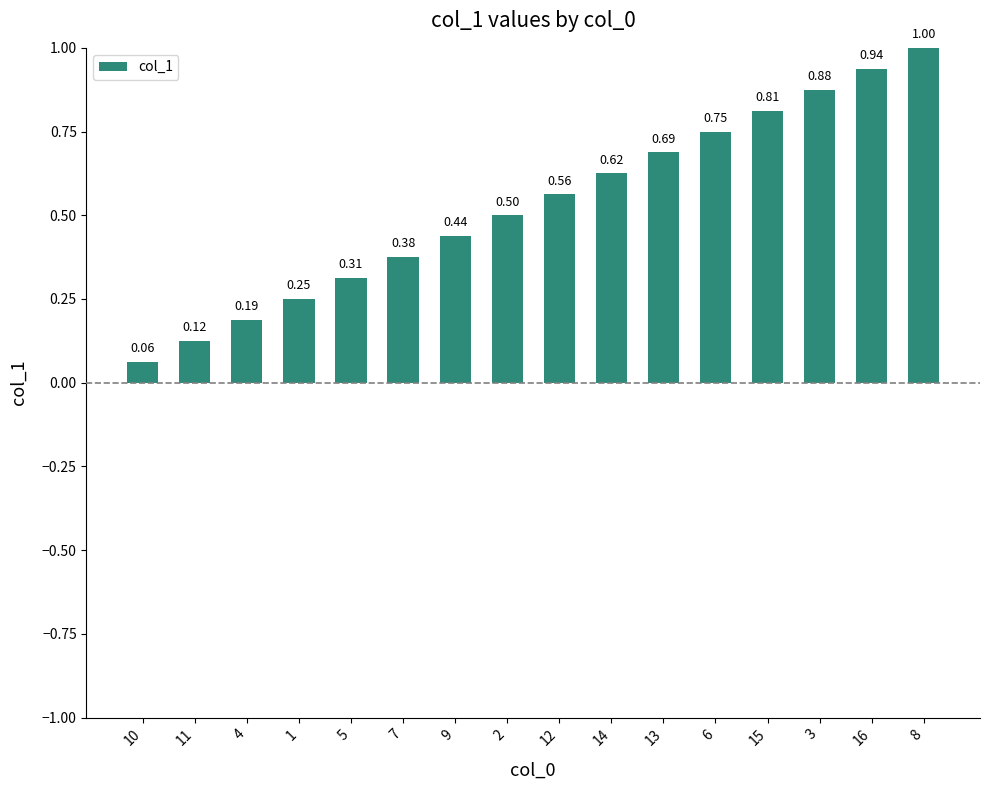

What is the label of the 16th bar from the right?

10